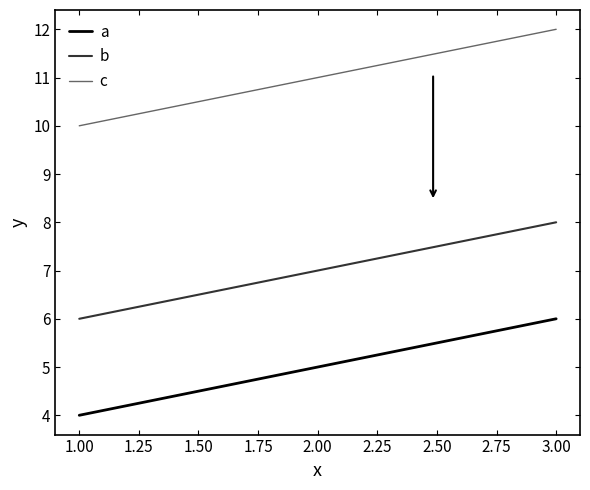

At which category is the sum across all series the highest?

3.00